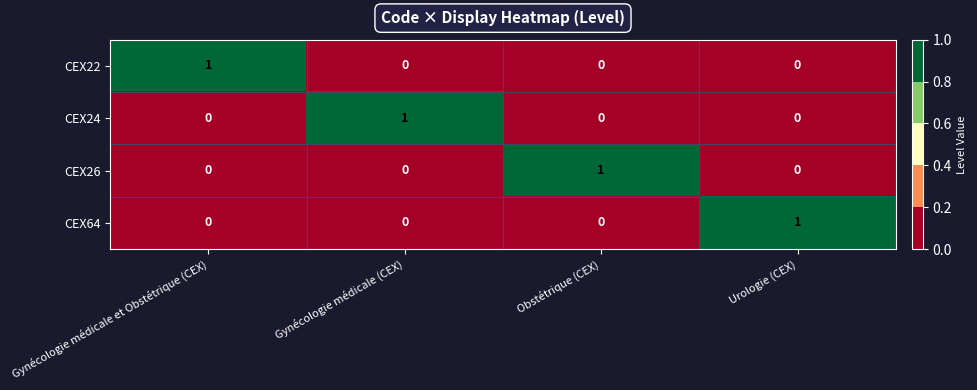

The value of CEX64 at Gynécologie médicale (CEX) is 1. True or false?

False